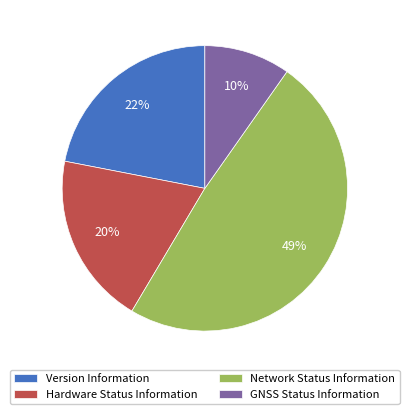

Combined, do GNSS Status Information and Version Information account for over 50%?

No